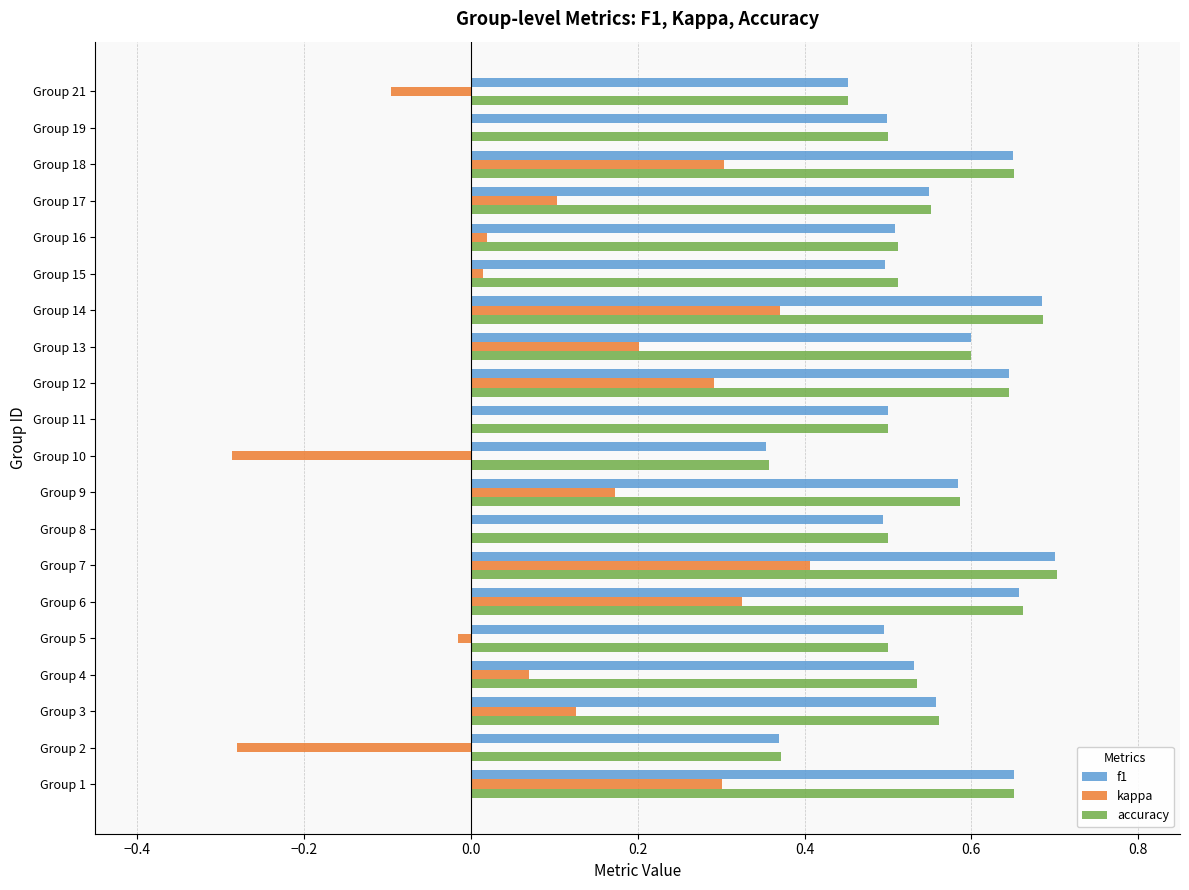

What is the total value across all series at Group 21?

0.8